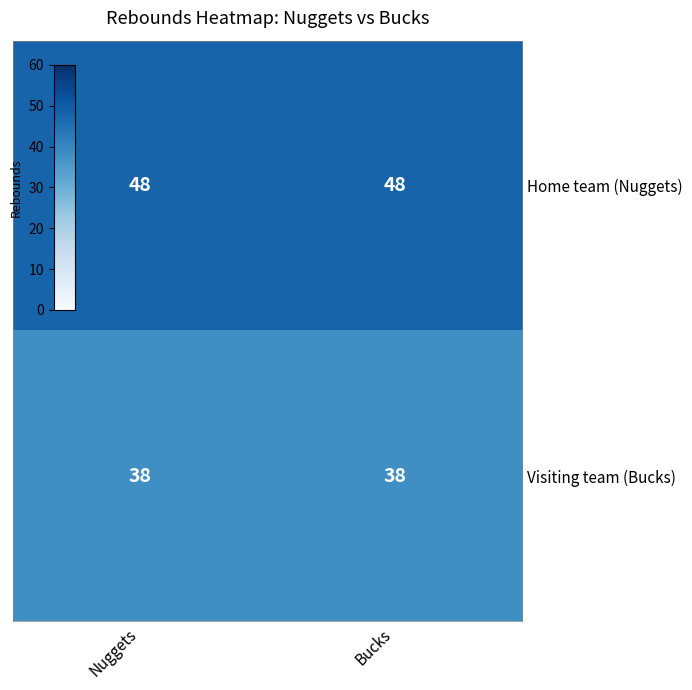

Reading left to right, what are all the values shown in this chart?

Home team (Nuggets): Nuggets=48	Bucks=48
Visiting team (Bucks): Nuggets=38	Bucks=38